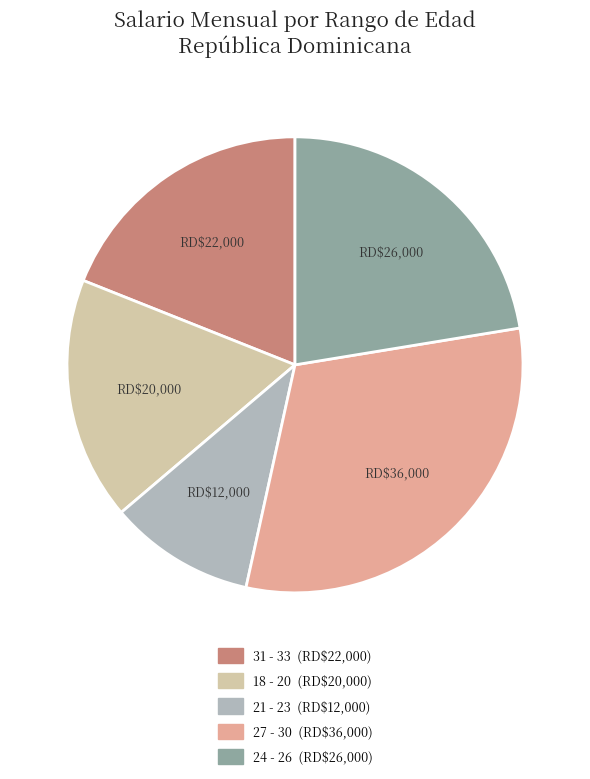

Rank the categories by value from lowest to highest.

21 - 23, 18 - 20, 31 - 33, 24 - 26, 27 - 30